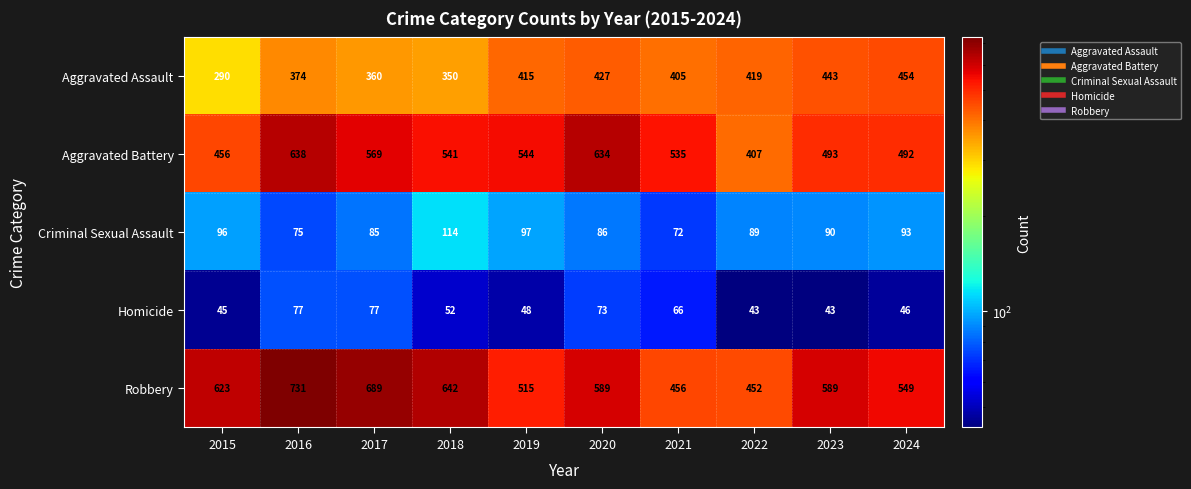

Is it true that Aggravated Assault equals 443 at 2023?

True